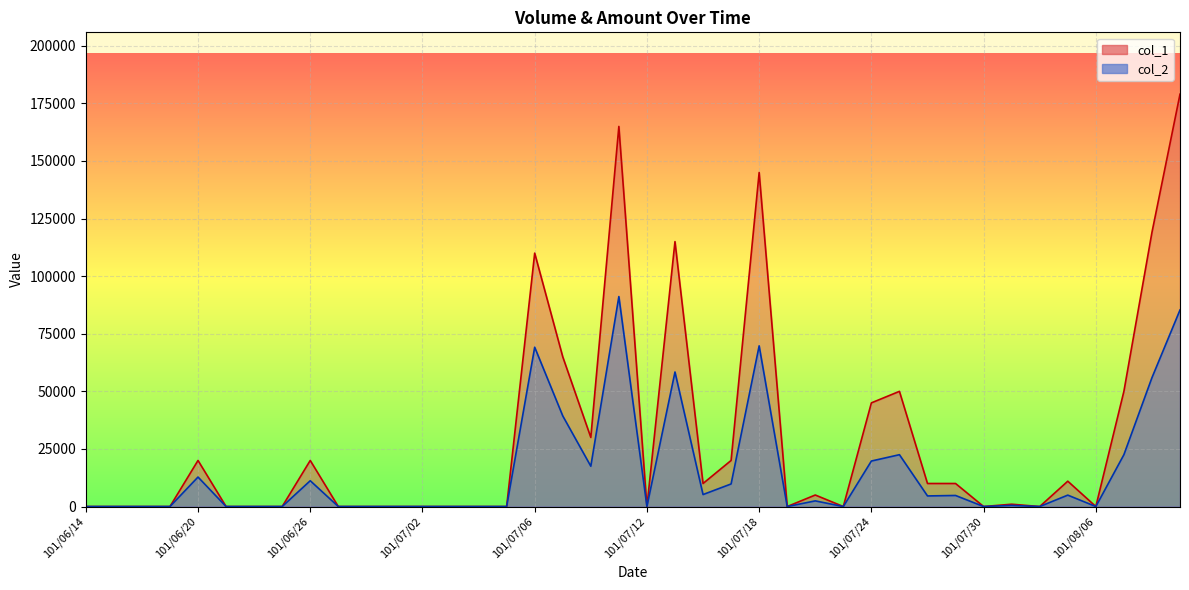

What is the value of the col_2 point at the 39th from the left?

55930